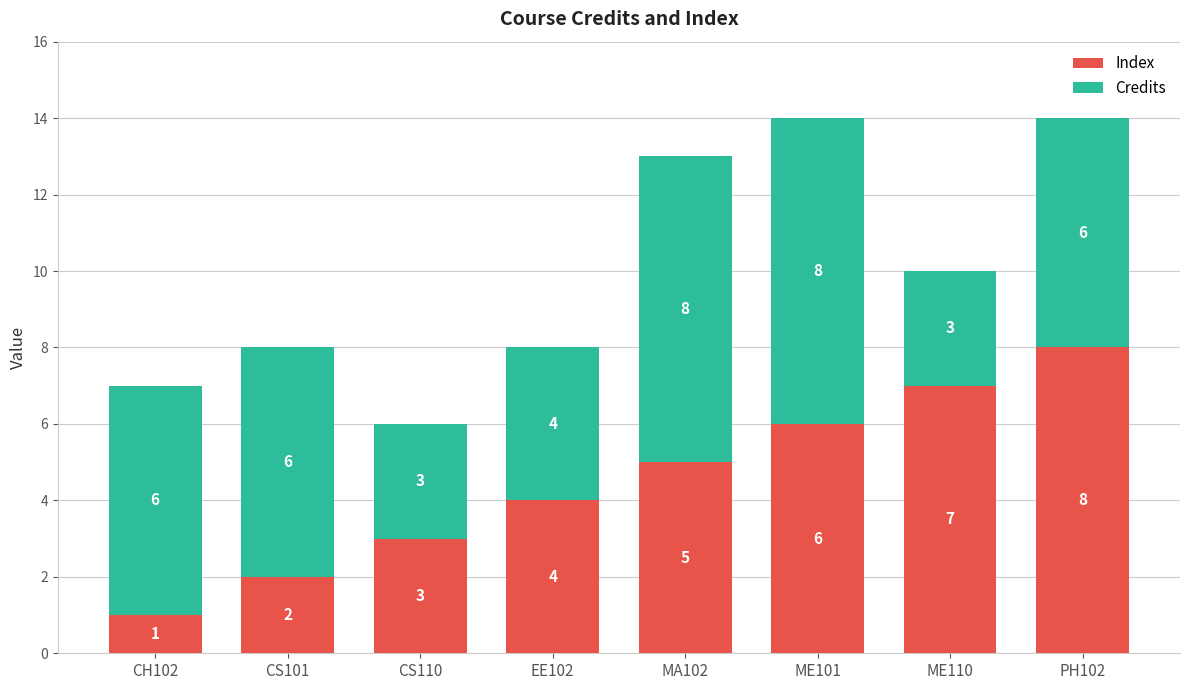

What is the sum of all Index values?

36